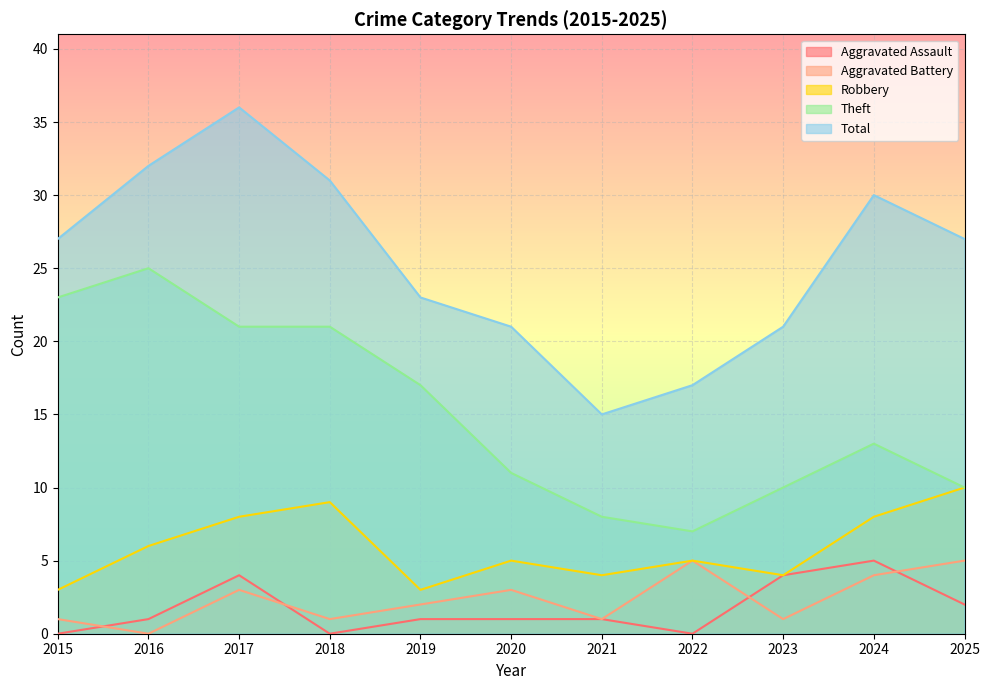

What is the spread (max minus min) of values at 2020?

20